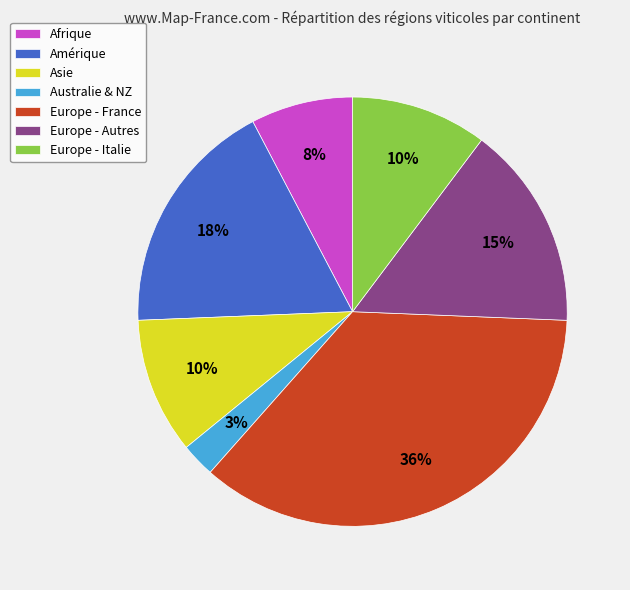

To the nearest percent, what is the difference between the largest and smallest slice percentages?

33%